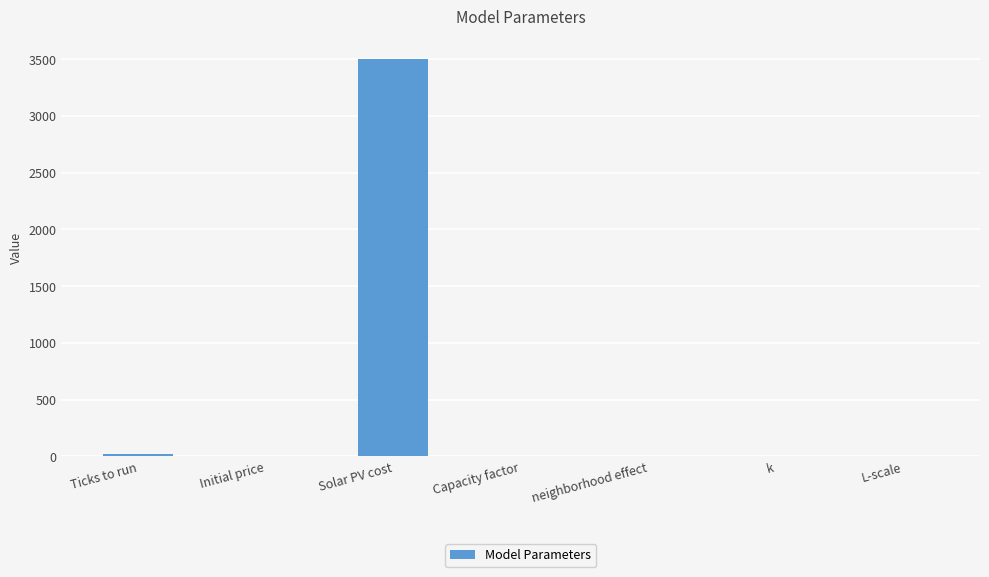

The value at Solar PV cost is 3500.0. True or false?

True